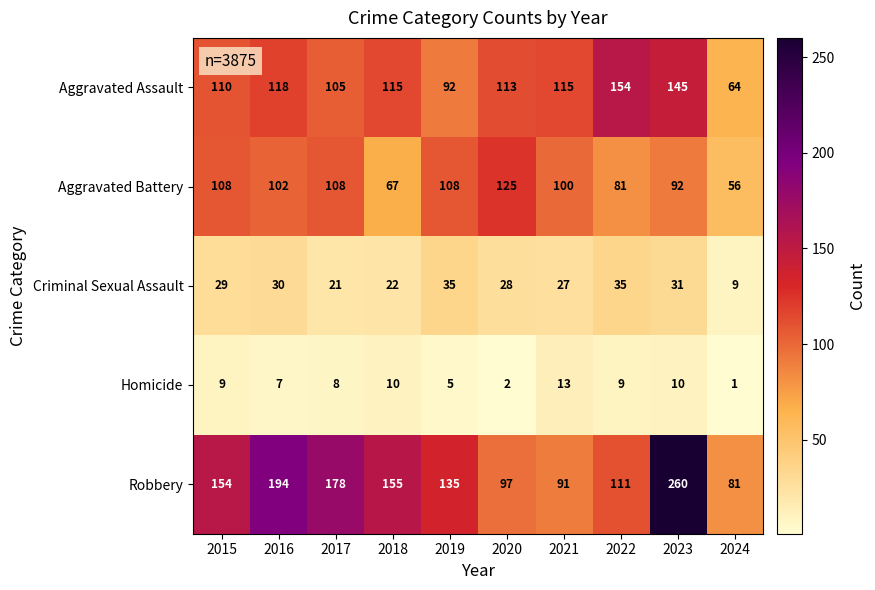

At which label is Criminal Sexual Assault closest to 22?

2018